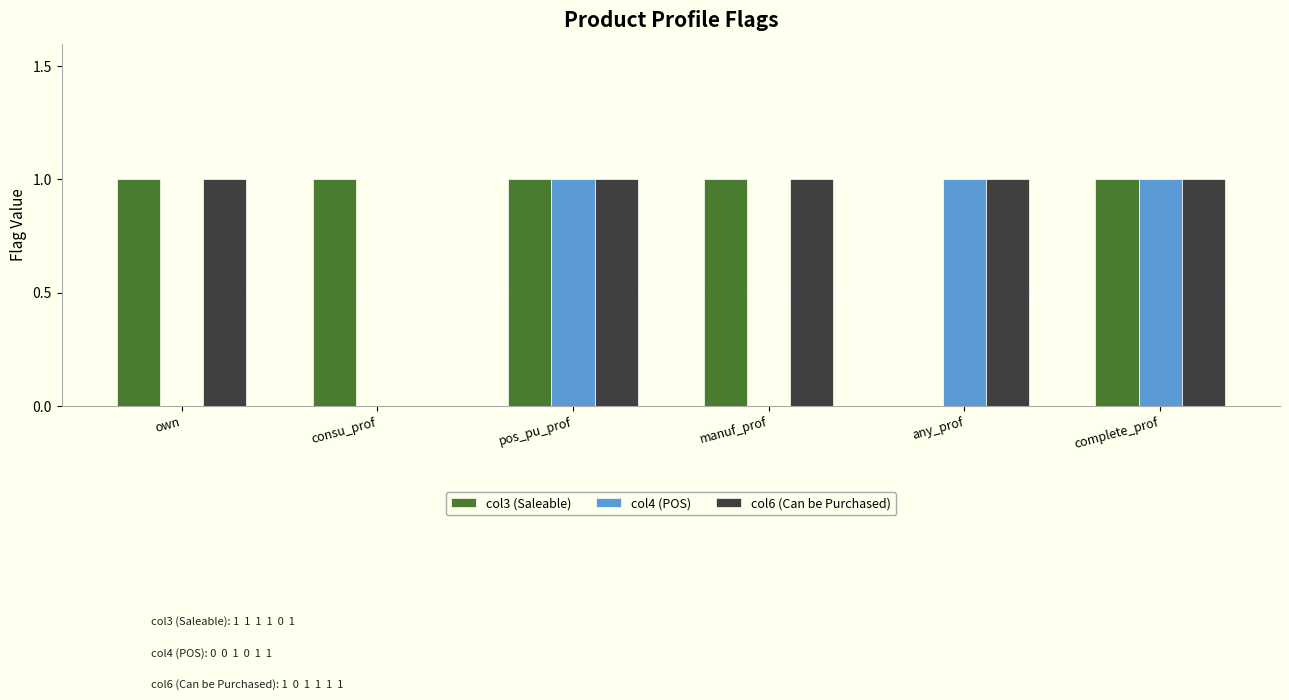

What is the total value across all series at complete_prof?

3